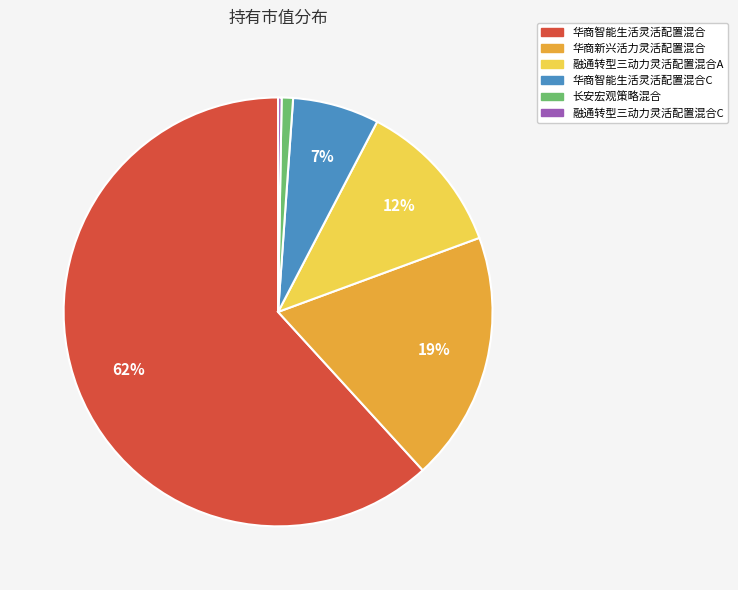

To the nearest percent, what is the difference between the 融通转型三动力灵活配置混合A and 华商新兴活力灵活配置混合 slice percentages?

7%